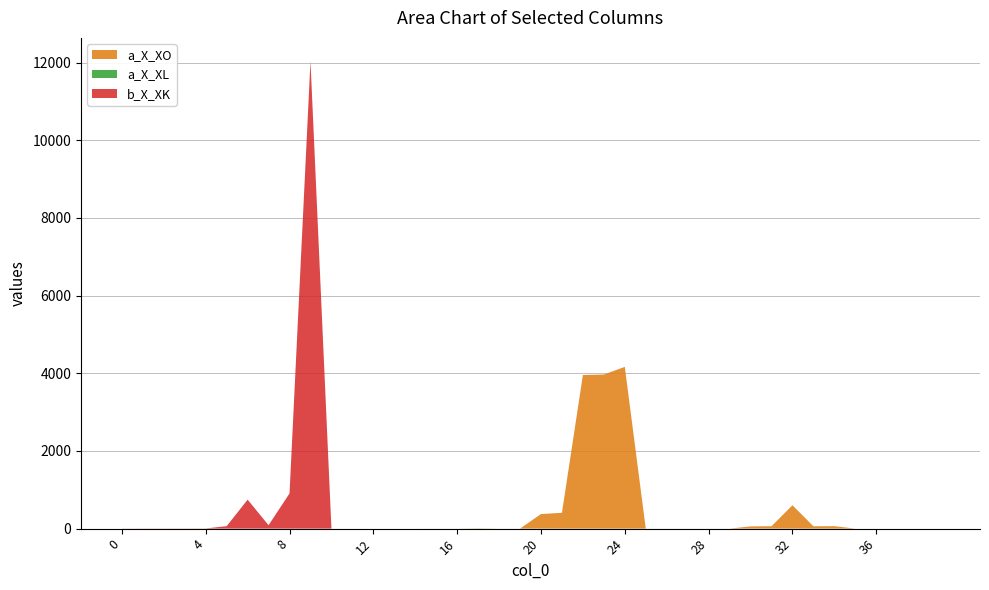

Reading left to right, extract all data points from this chart.

a_X_XO: 0.7	0.7	0.8	0.8	0.9	0.0	0.0	0.0	0.0	0.0	0.0	0.0	0.0	0.0	0.0	0.3	0.4	3.5	0.3	0.4	375.5	407.6	3954.8	3967.6	4164.5	0.2	0.2	0.2	0.2	0.2	57.2	62.1	602.2	60.4	63.4	0.0	0.0	0.0	0.0	0.0
a_X_XL: 0.7	0.7	0.8	0.8	0.9	0.0	0.0	0.0	0.0	0.0	0.0	0.0	0.0	0.0	0.0	0.3	0.3	3.4	0.4	0.4	0.0	0.0	0.0	0.0	0.0	0.2	0.2	0.2	0.3	0.3	0.0	0.0	0.0	0.0	0.0	0.0	0.0	0.0	0.0	0.0
b_X_XK: 1.8	2.2	2.5	2.7	3.5	63.3	746.3	88.0	906.4	12032.6	0.0	0.0	0.0	0.0	0.0	0.0	0.0	0.0	0.0	0.0	0.0	0.0	0.0	0.0	0.0	0.0	0.0	0.0	0.0	0.0	0.0	0.0	0.0	0.0	0.0	0.0	0.0	0.0	0.0	0.0